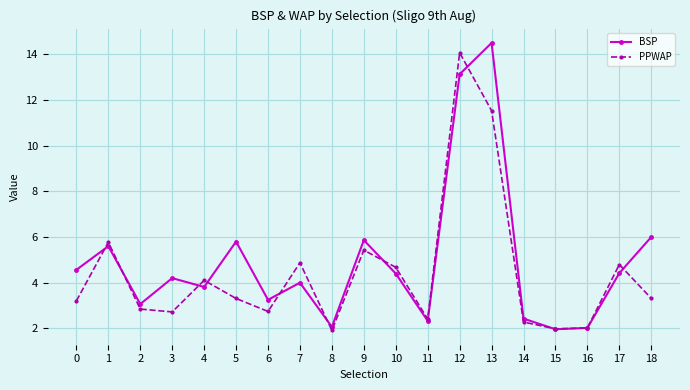

How many values in the PPWAP series are below 3?

8